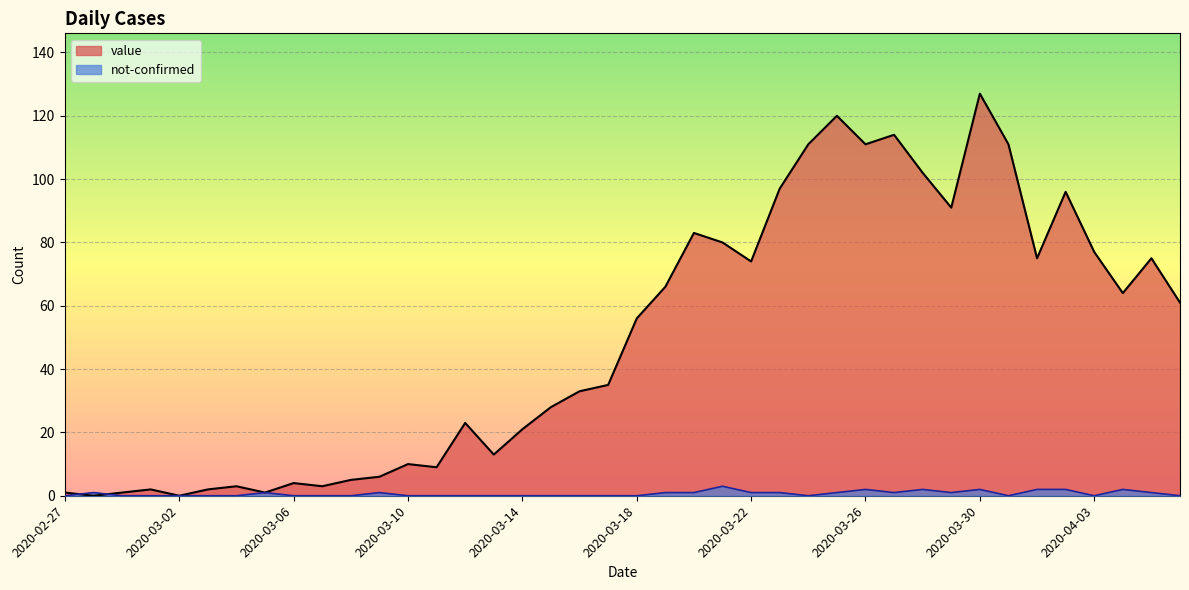

What is the spread (max minus min) of values at 2020-03-24?

111